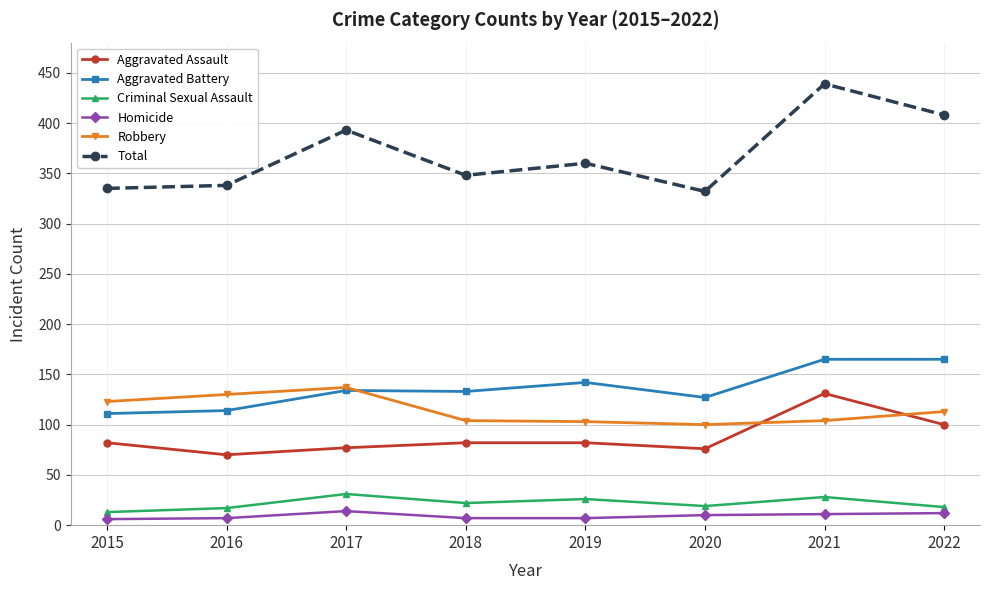

How many lines are shown in the chart?

6